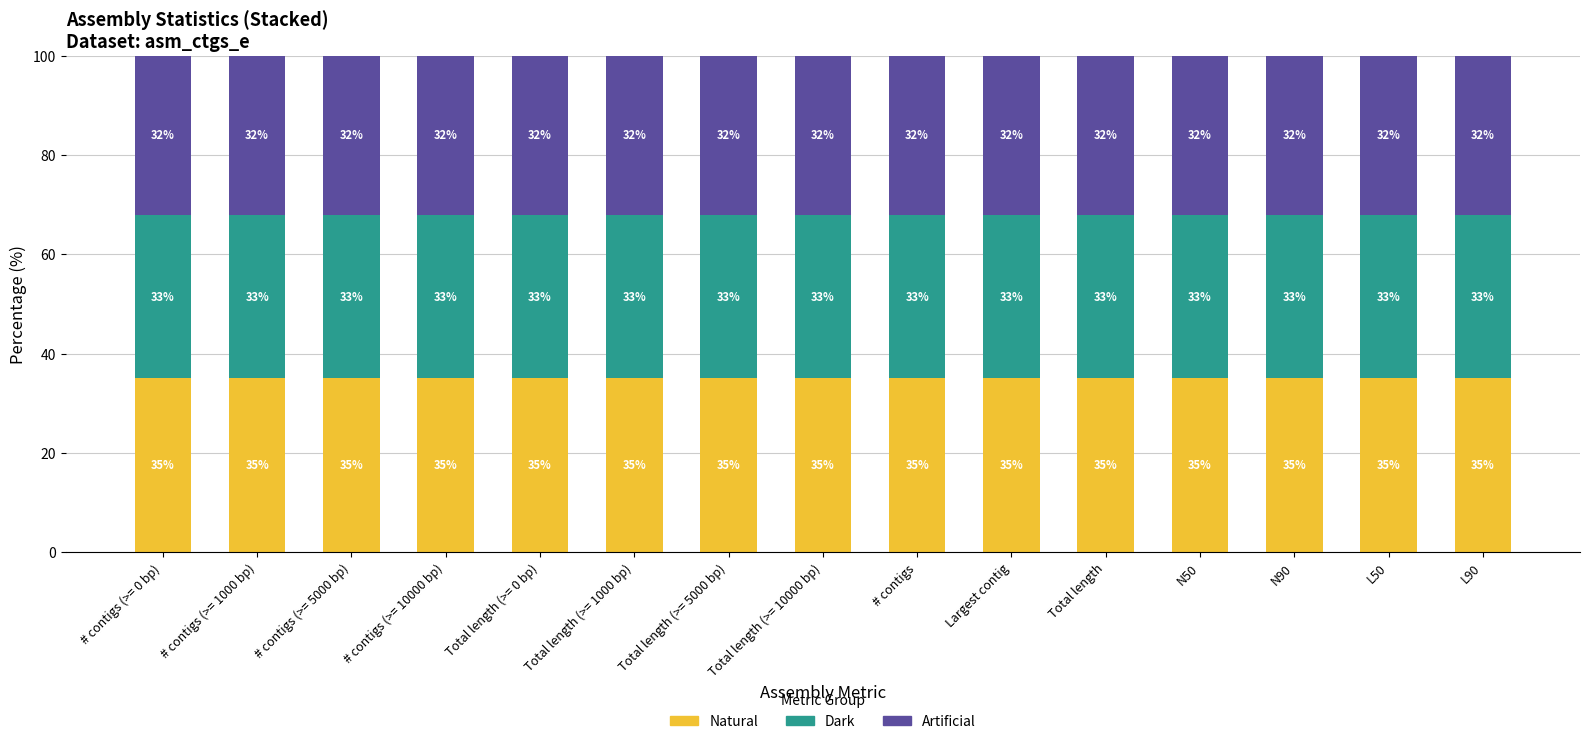

What is the total value across all series at Total length (>= 10000 bp)?

100